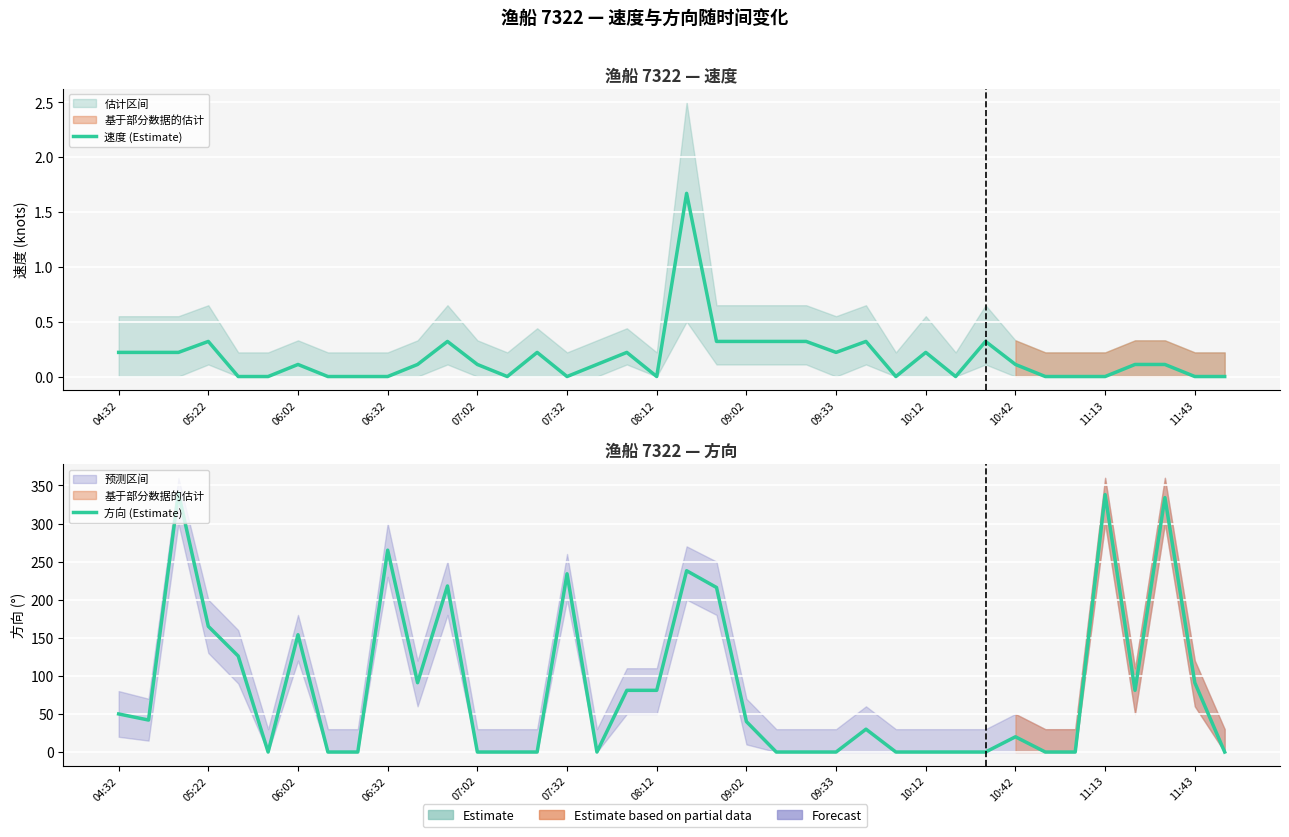

Where do 速度 (Estimate) and 方向 (Estimate) first cross each other?

11:13 and 11:43